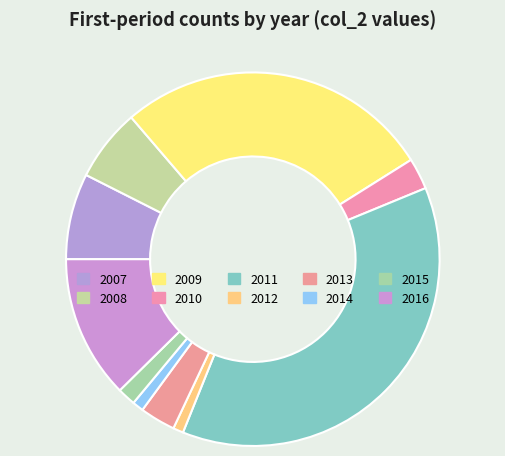

How many slices are in this pie chart?

10